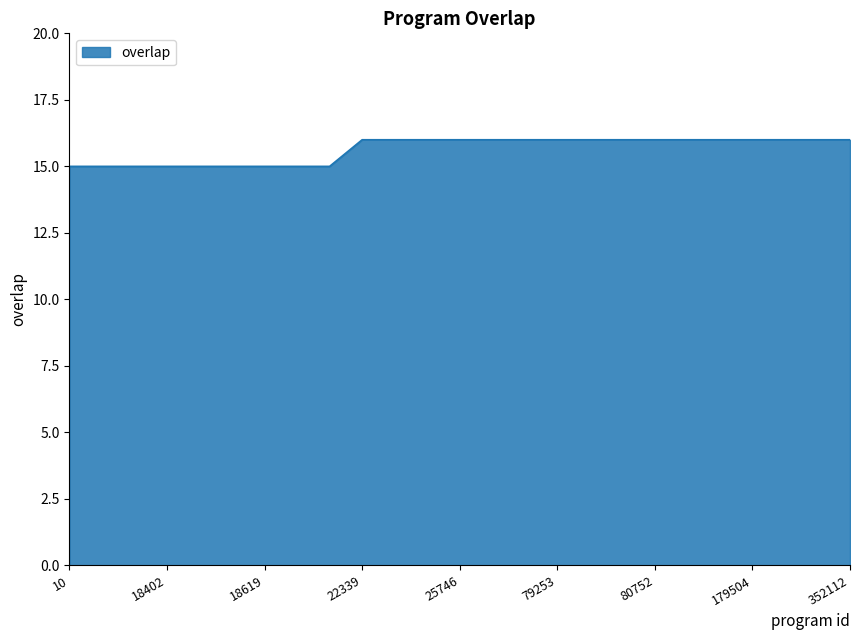

What is the smallest value displayed?

15